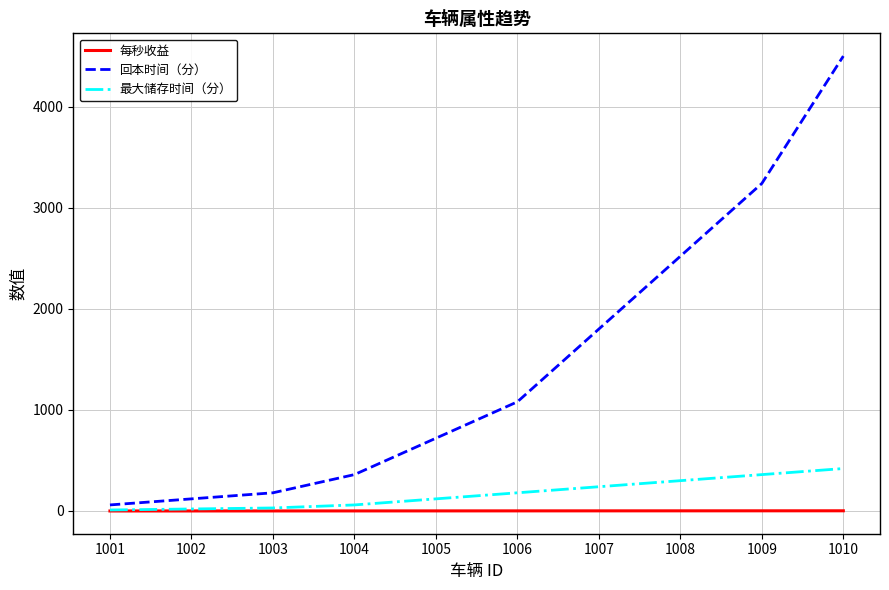

Which label corresponds to the largest value in the chart?

1010